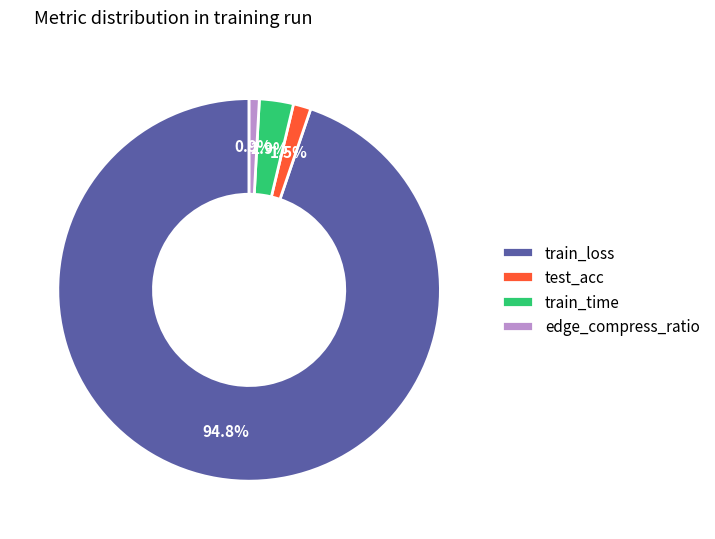

Rank the categories by value from lowest to highest.

edge_compress_ratio, test_acc, train_time, train_loss